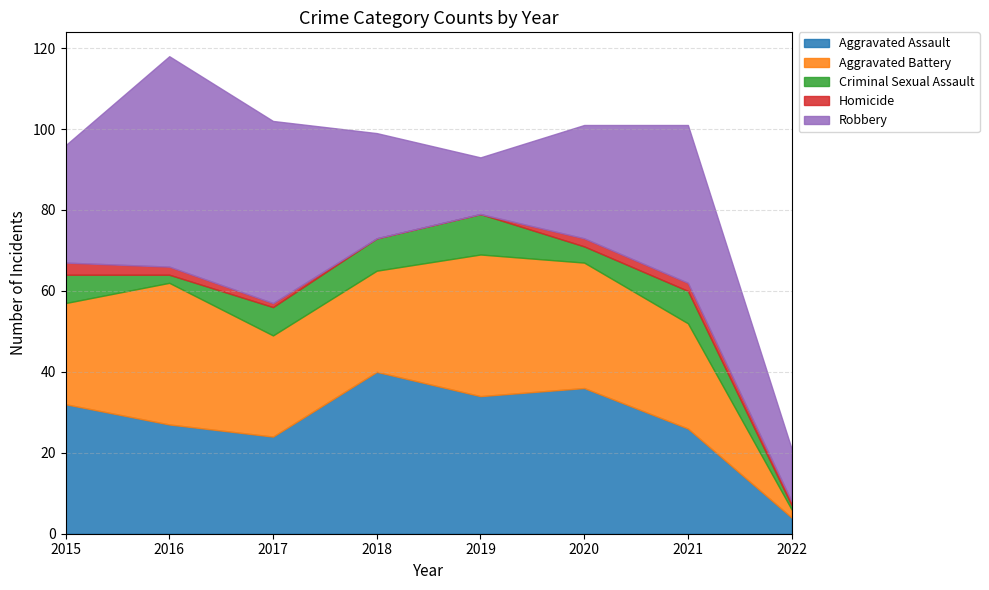

How many categories are shown in the chart?

8